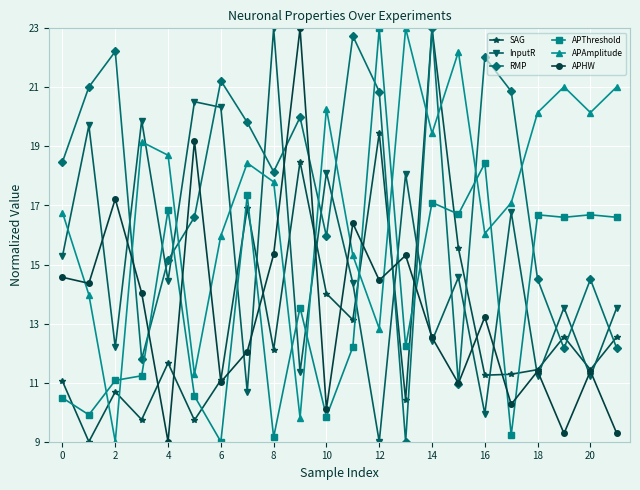

What is the maximum value for APAmplitude?

23.0